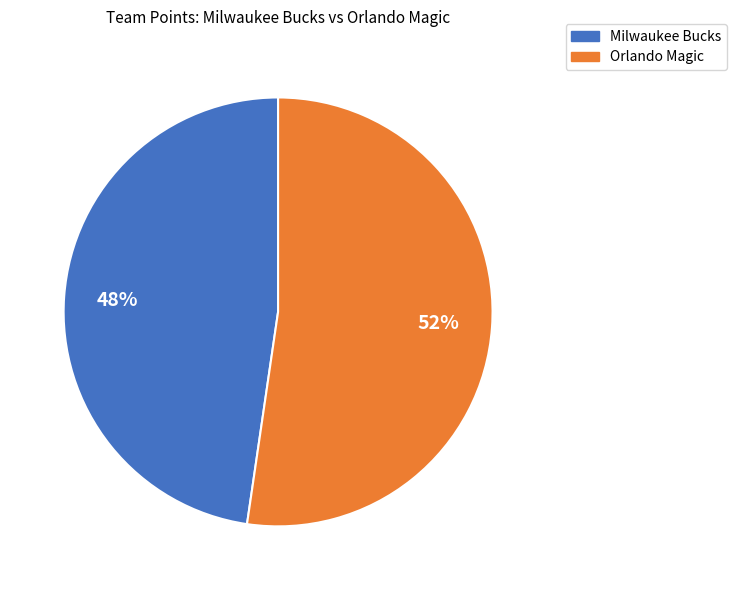

To the nearest percent, what is the combined percentage of Orlando Magic and Milwaukee Bucks?

100%